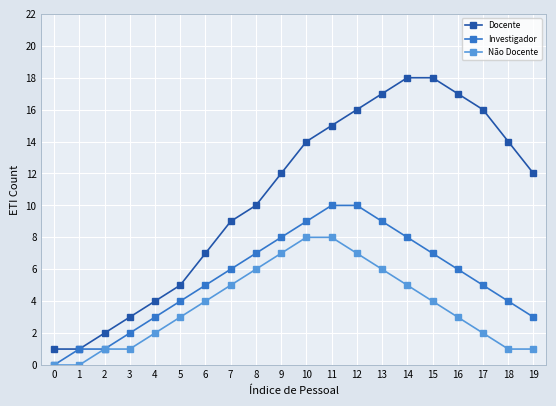

Rank the series by their average value, from lowest to highest.

Não Docente, Investigador, Docente